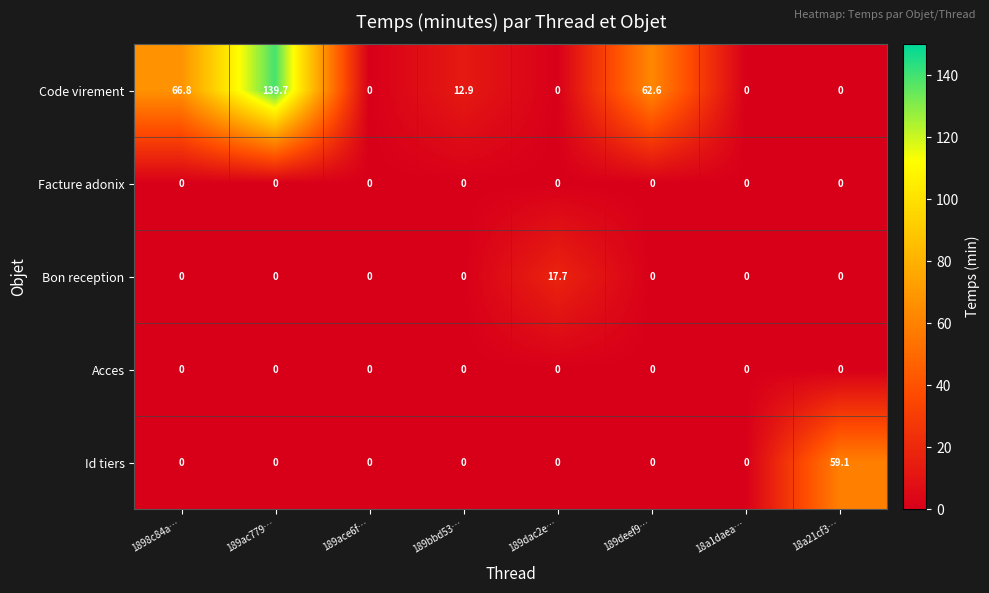

How many distinct data groups are displayed?

5